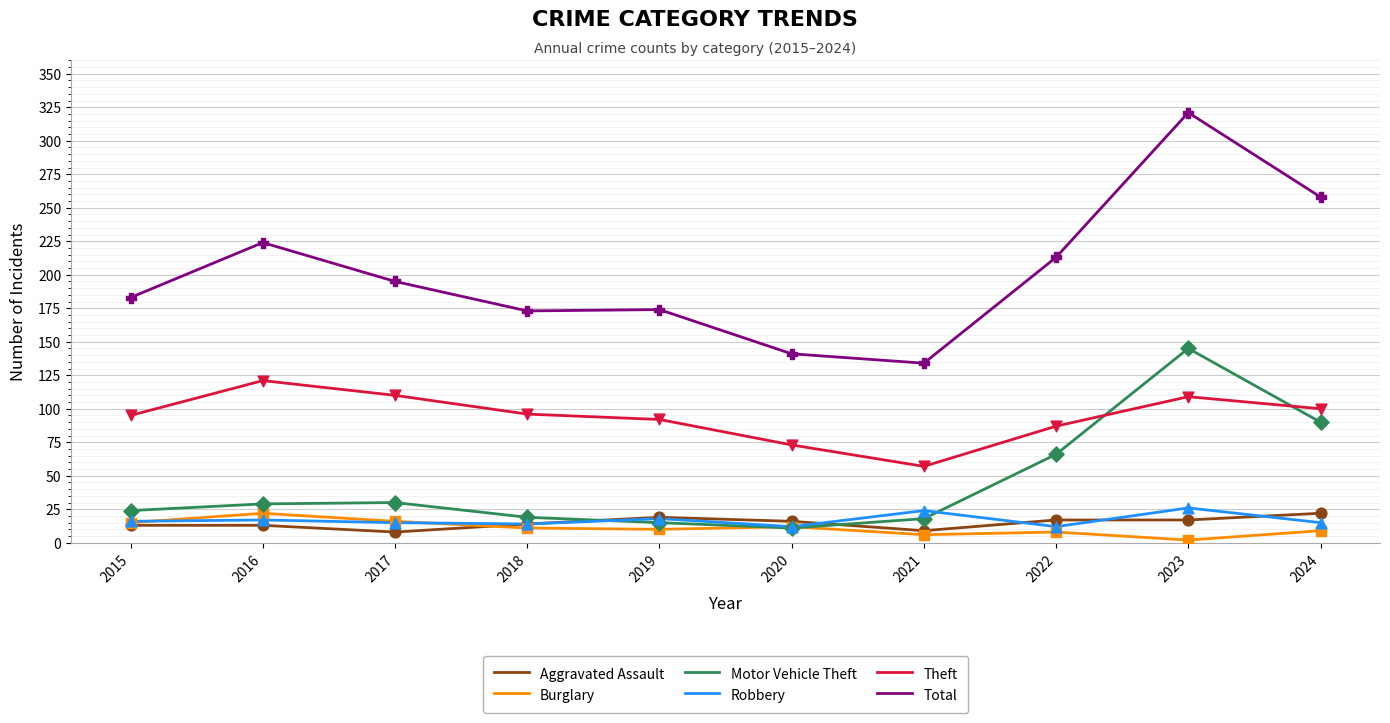

At which category is the sum across all series the highest?

2023